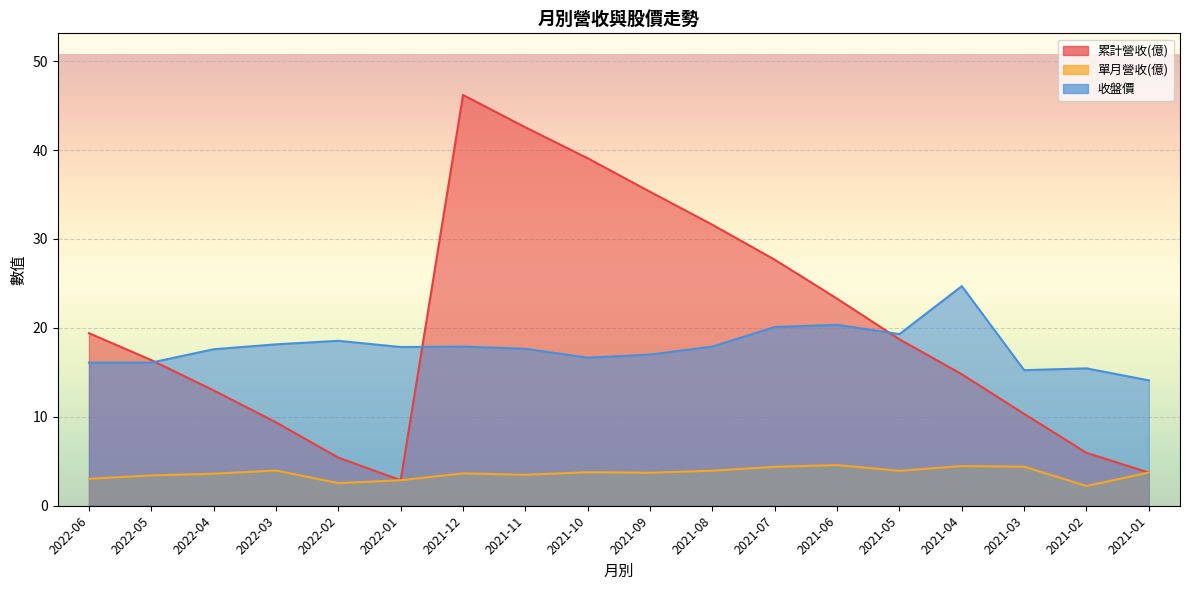

Reading left to right, list all the values displayed in this chart.

累計營收(億): 19.4	16.4	13.0	9.4	5.4	2.9	46.2	42.6	39.1	35.3	31.6	27.7	23.3	18.7	14.8	10.3	6.0	3.7
單月營收(億): 3.0	3.4	3.6	4.0	2.5	2.9	3.6	3.5	3.8	3.7	3.9	4.4	4.6	3.9	4.5	4.4	2.2	3.7
收盤價: 16.1	16.1	17.6	18.1	18.6	17.9	17.9	17.6	16.6	17.0	17.9	20.1	20.4	19.3	24.7	15.2	15.4	14.1